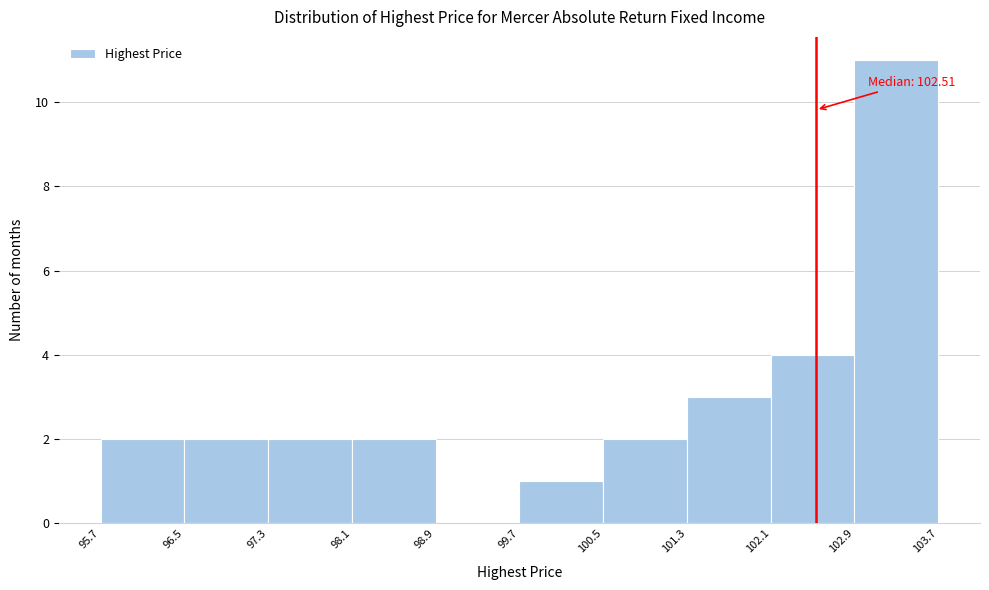

Over which range of the x-axis is the bar tallest?

102.9 to 103.7